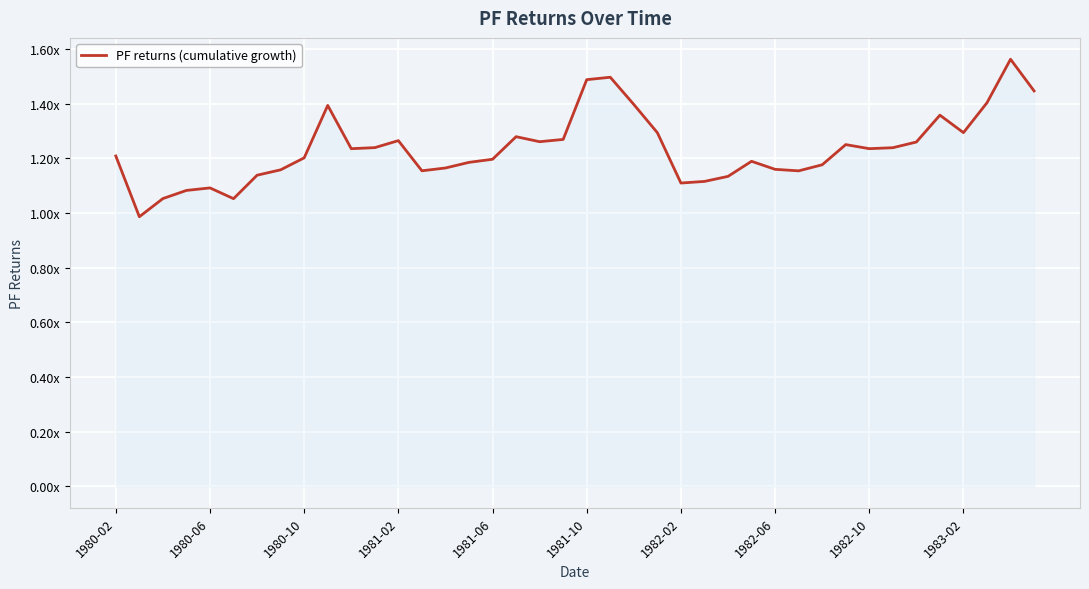

Does the chart display data point markers on the line(s)?

No